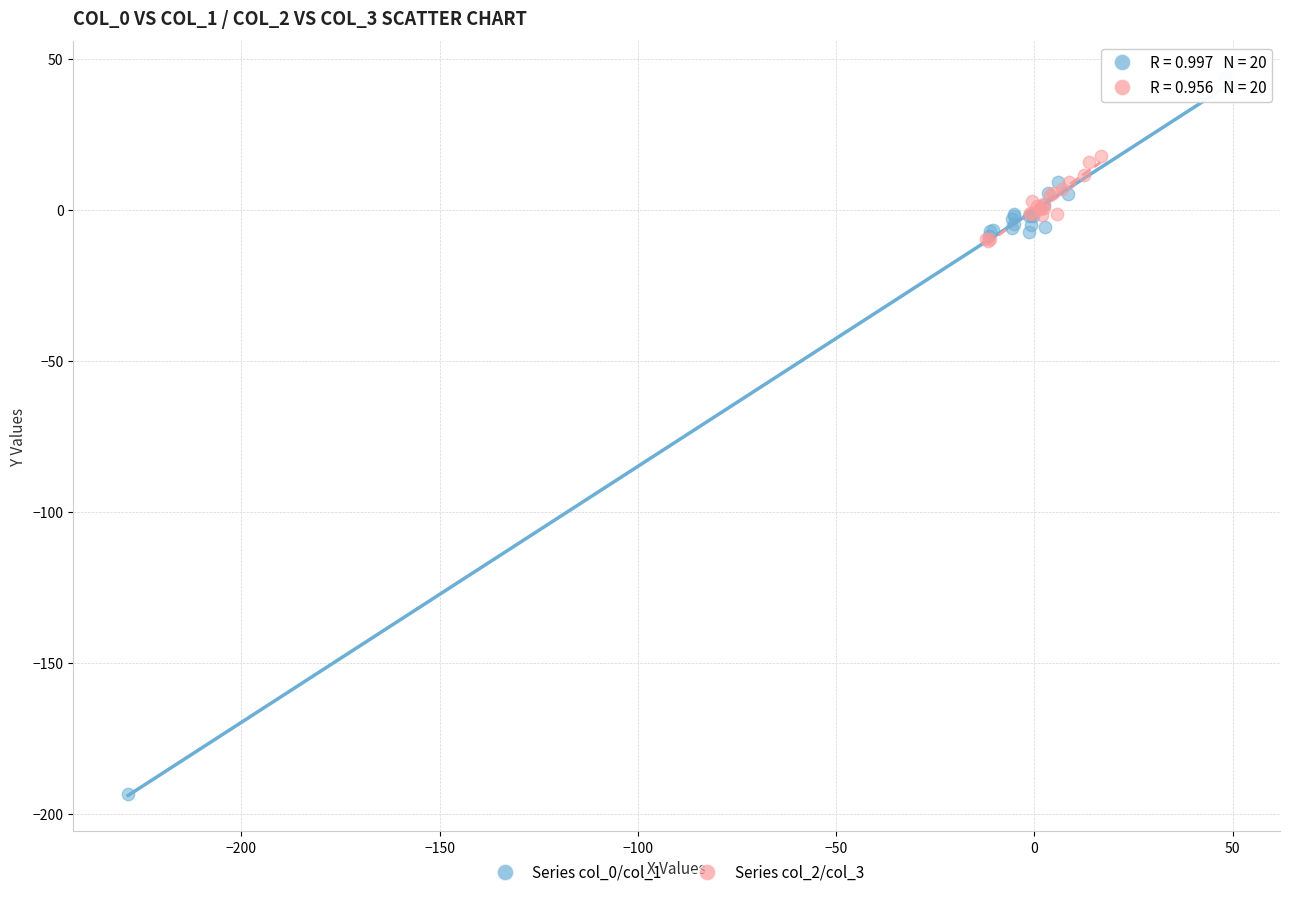

Which series contains the lowest Y value?

Series col_0/col_1